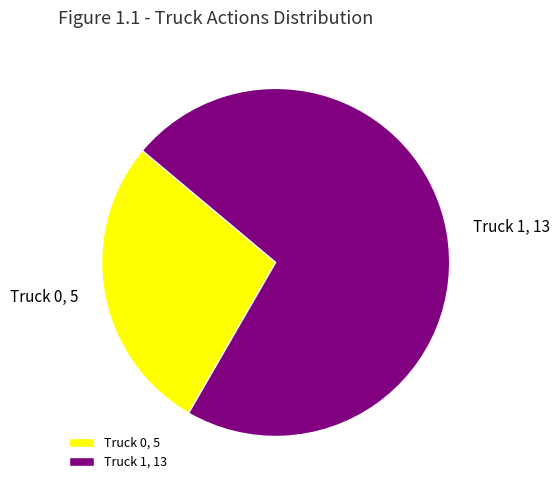

How many segments does this pie chart have?

2